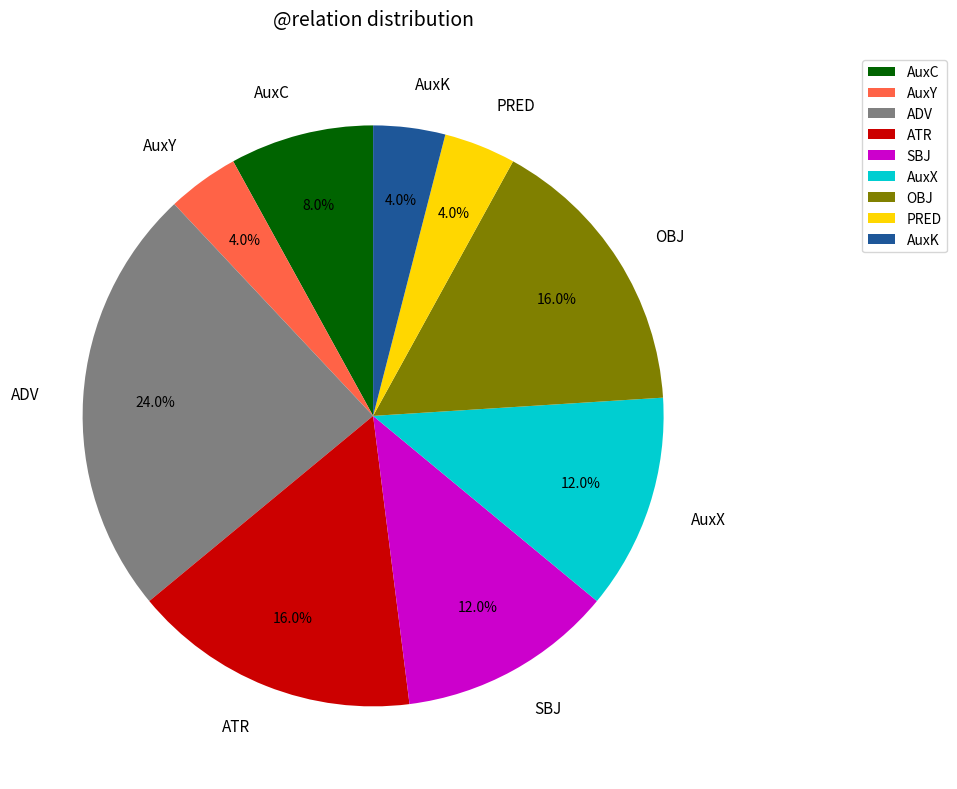

What is the ratio of the value at AuxY to the value at AuxC?

0.5